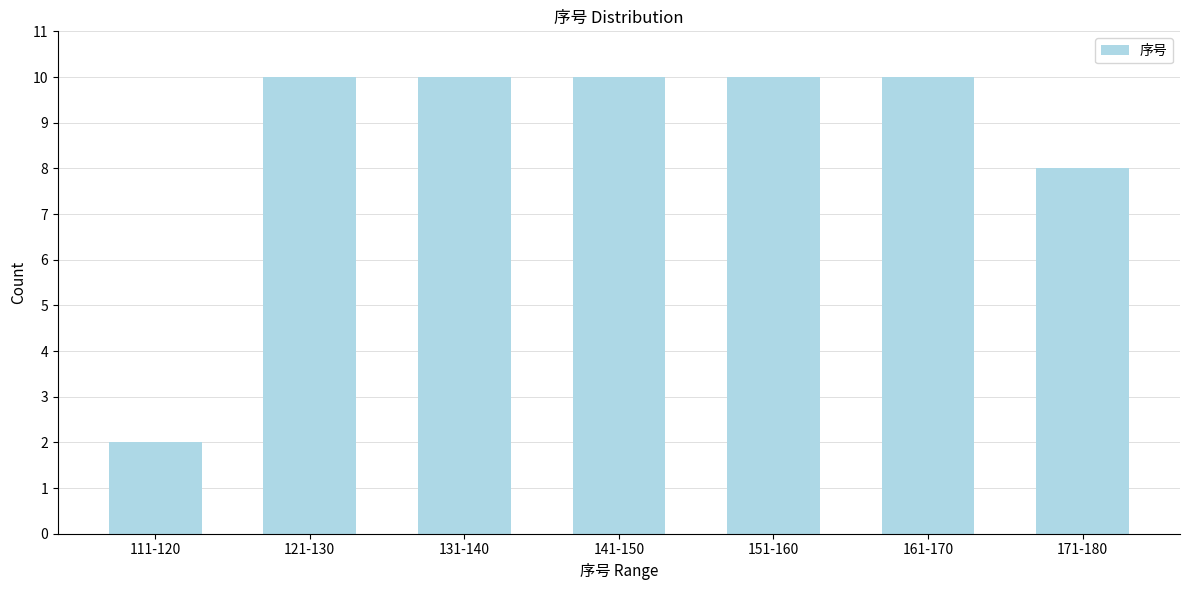

Reading left to right, what are all the values shown in this chart?

2	10	10	10	10	10	8